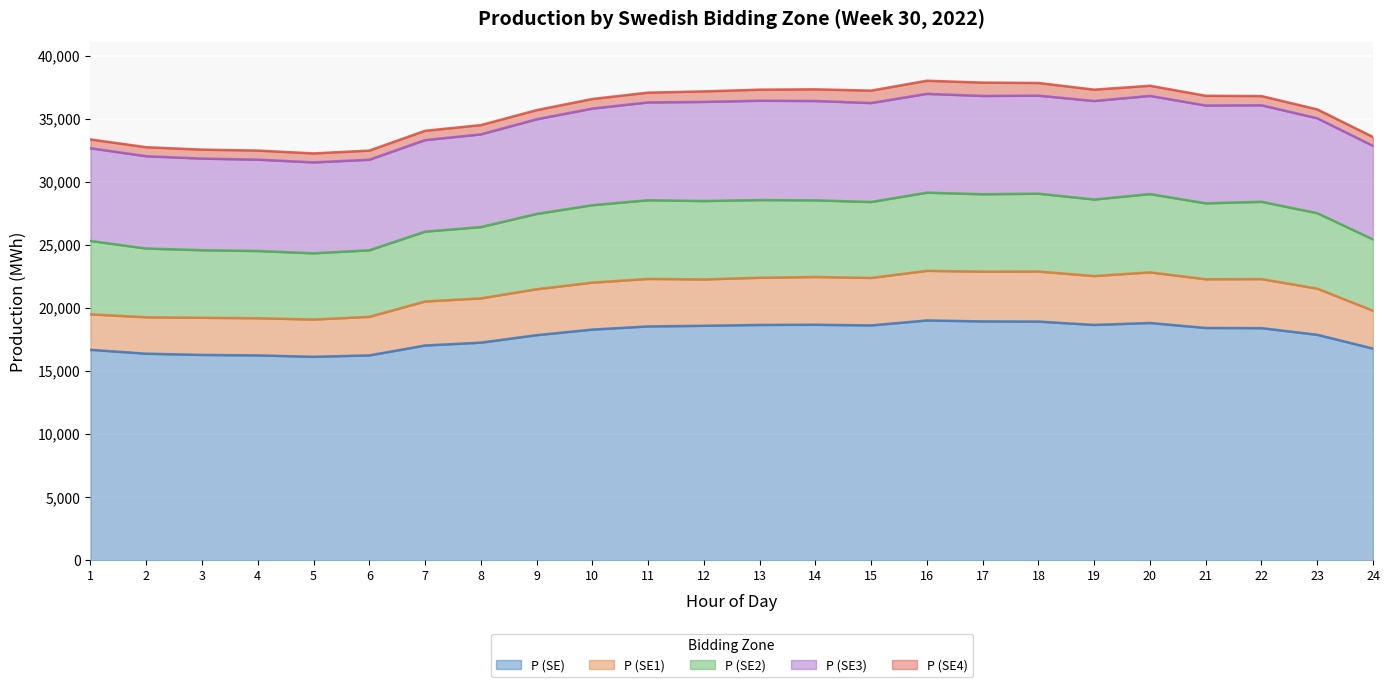

What is the greatest value displayed?

19004